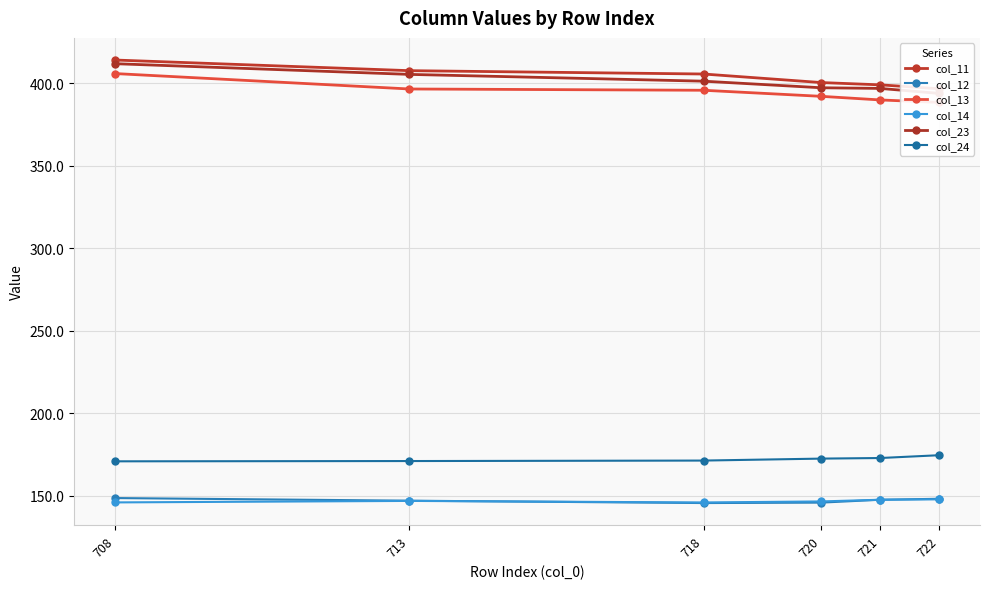

True or false: col_24 has more than 0 interior local peaks.

False